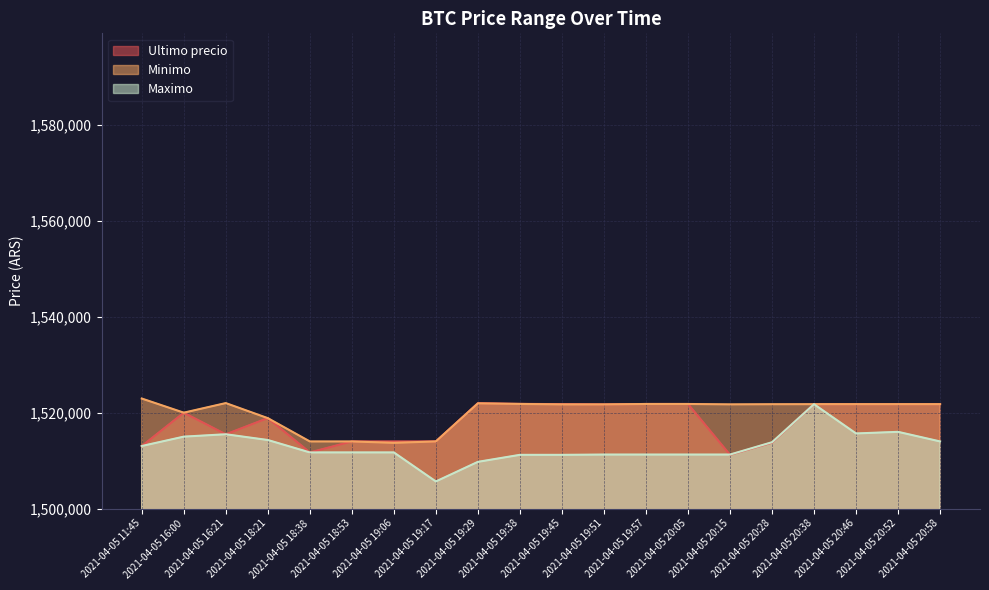

Which series changed the most between 2021-04-05 19:57 and 2021-04-05 20:52?

Maximo